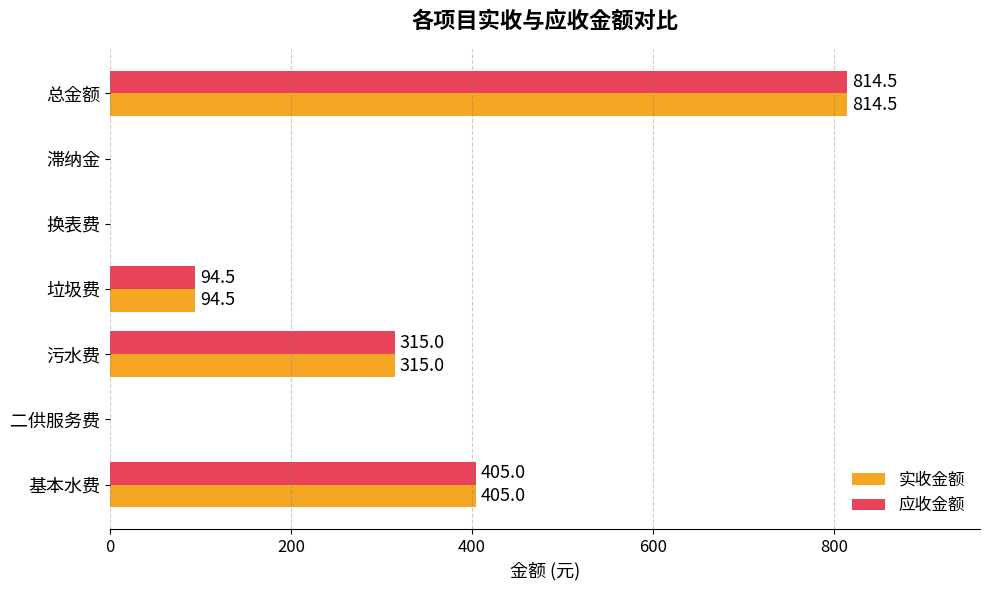

At which label is 实收金额 closest to 407?

基本水费